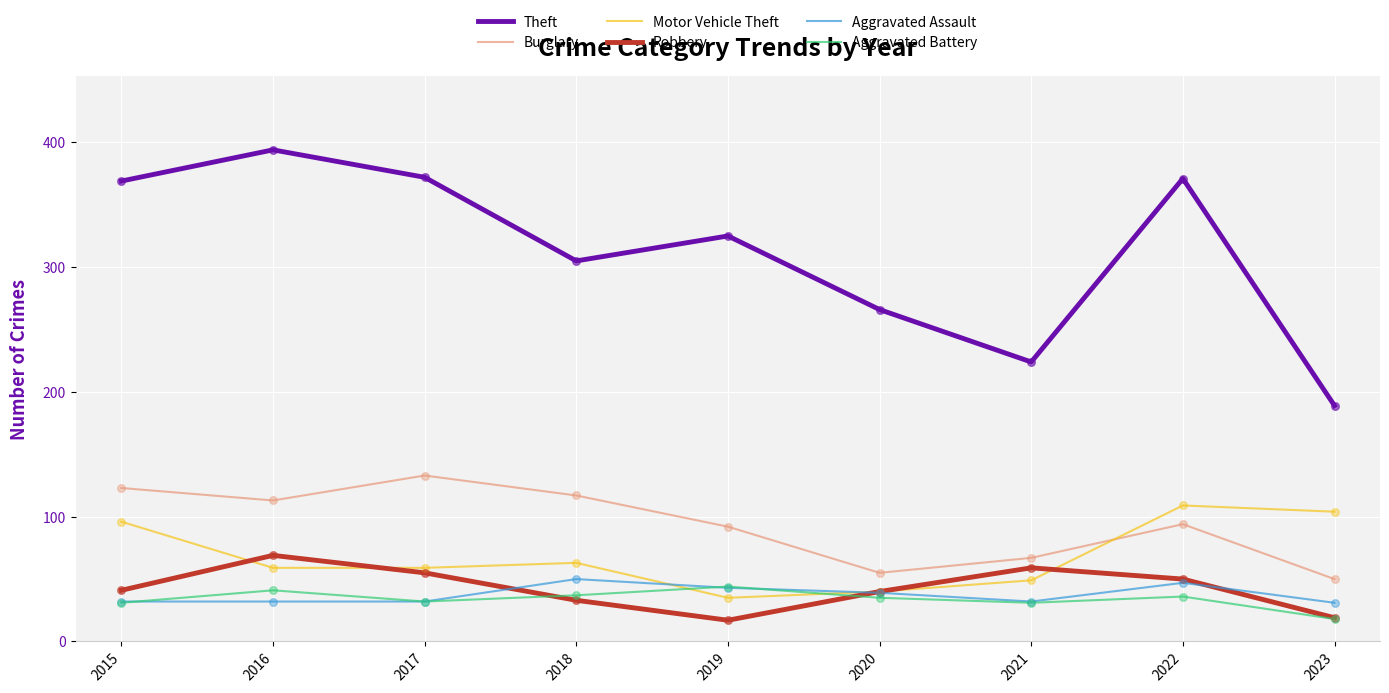

Which series has the largest total across all categories?

Theft